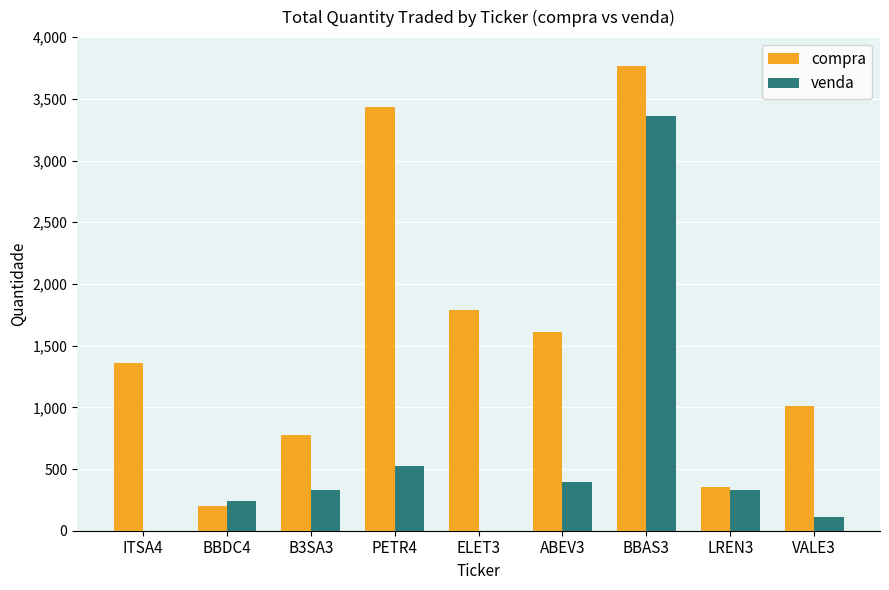

The value of compra at BBDC4 is 200. True or false?

True